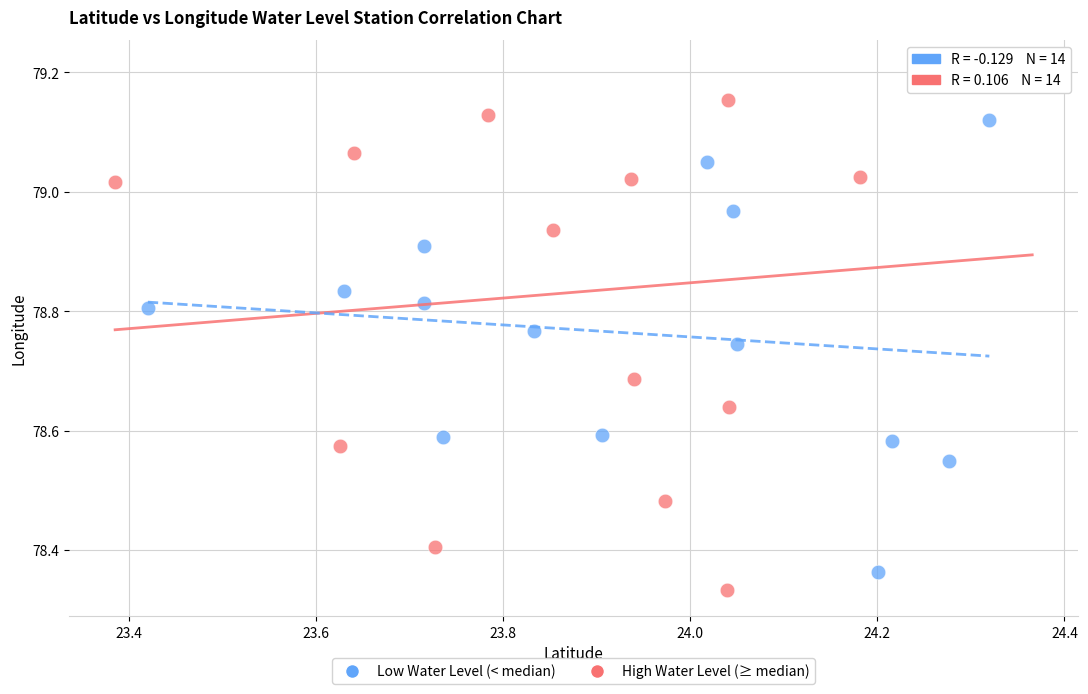

Which series has the widest spread of Y values?

High Water Level (≥ median)